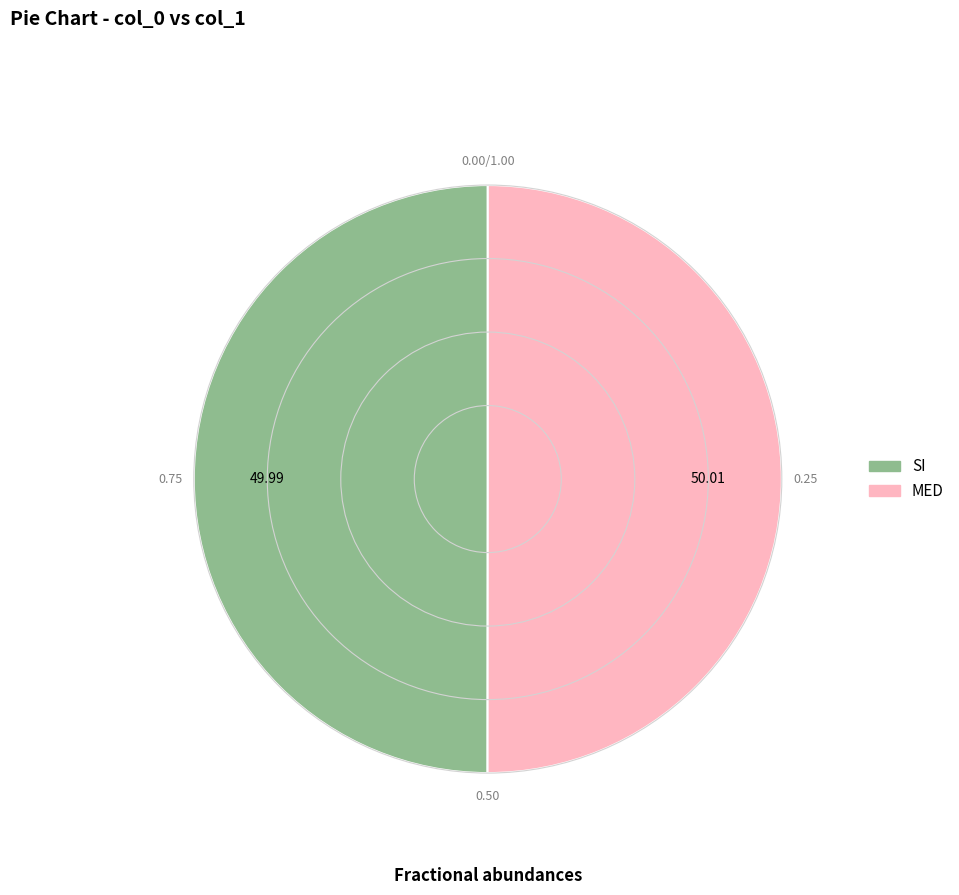

Combined, do MED and SI account for over 50%?

Yes